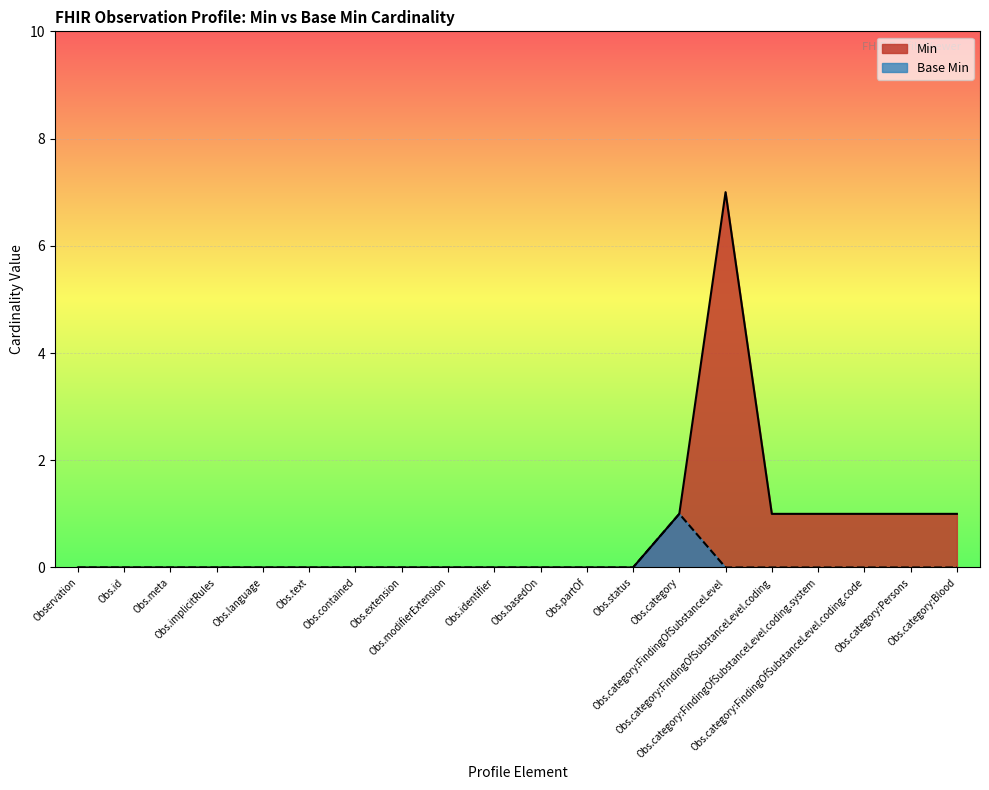

How many values in the Min series exceed 0?

7